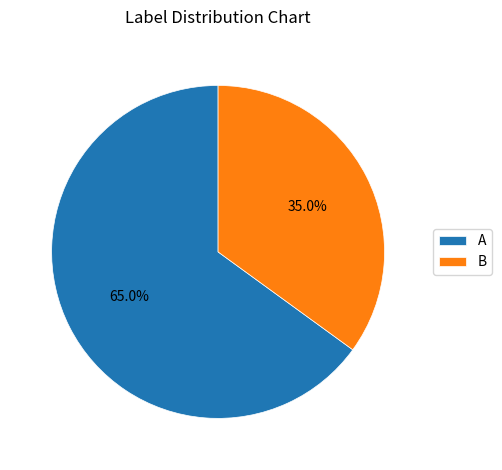

Does any single category account for the majority?

Yes